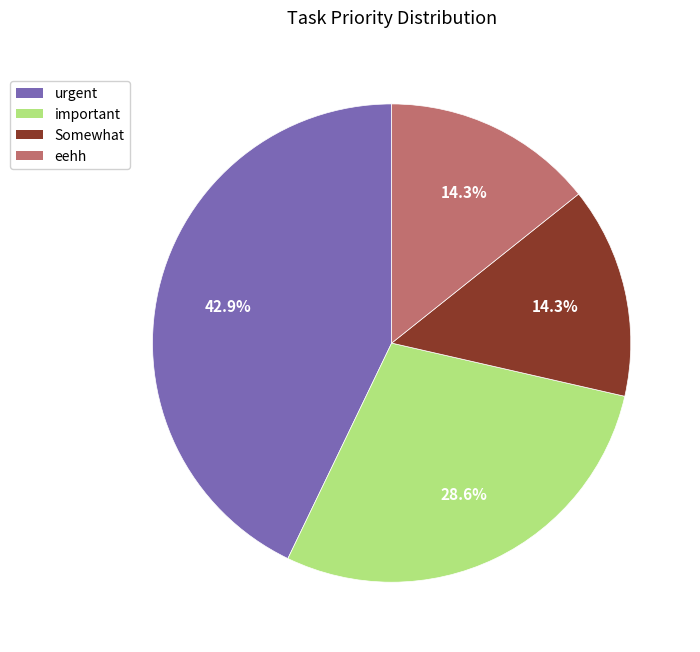

Combined, do eehh and Somewhat account for over 50%?

No